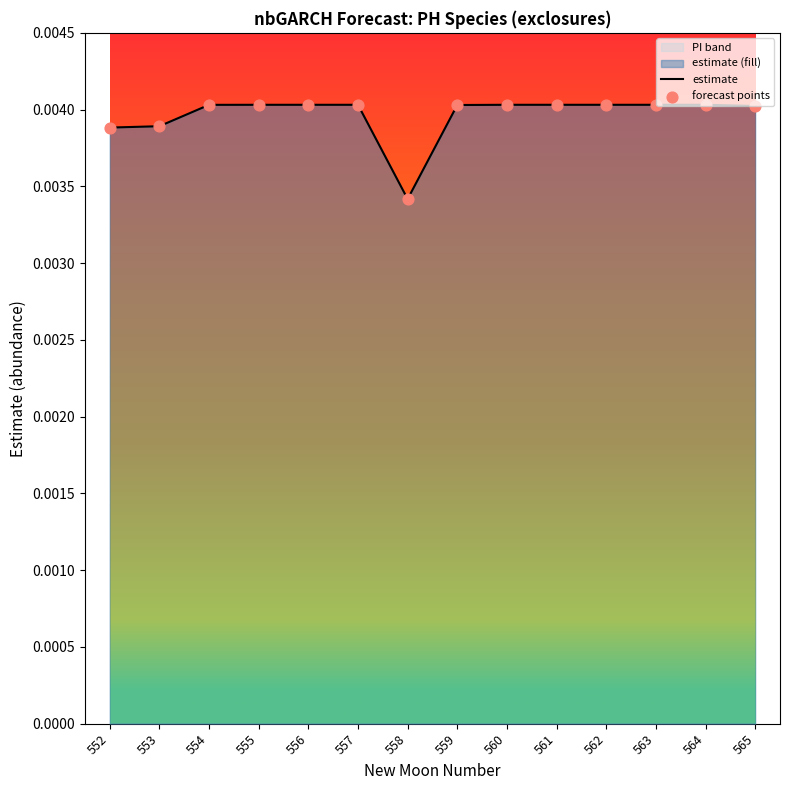

At which category is the sum across all series the highest?

564